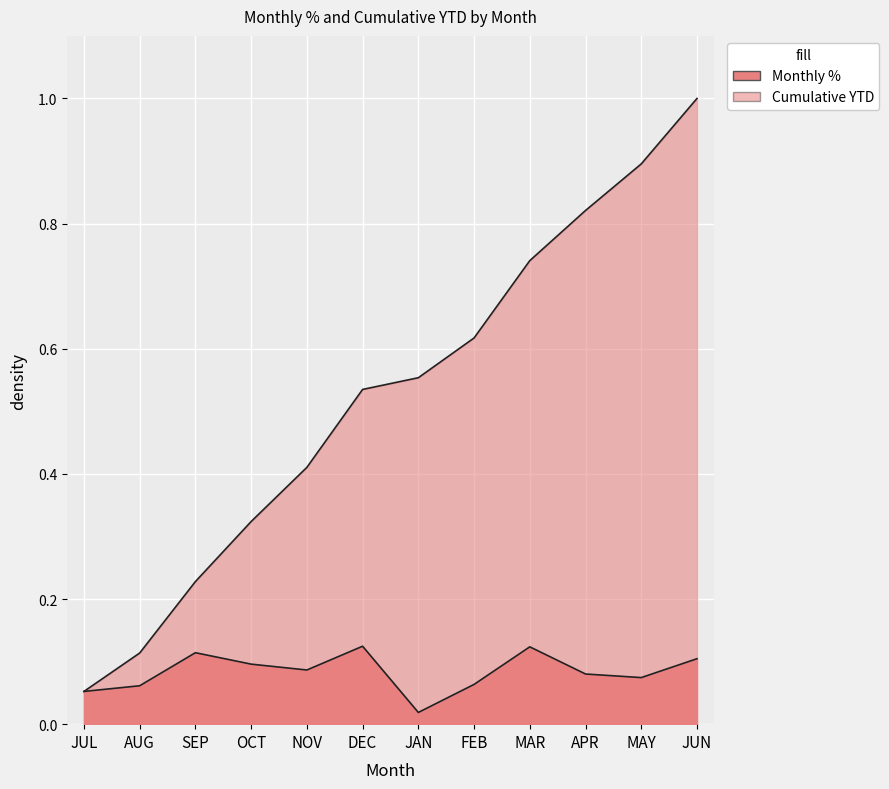

What position from the left is OCT?

4